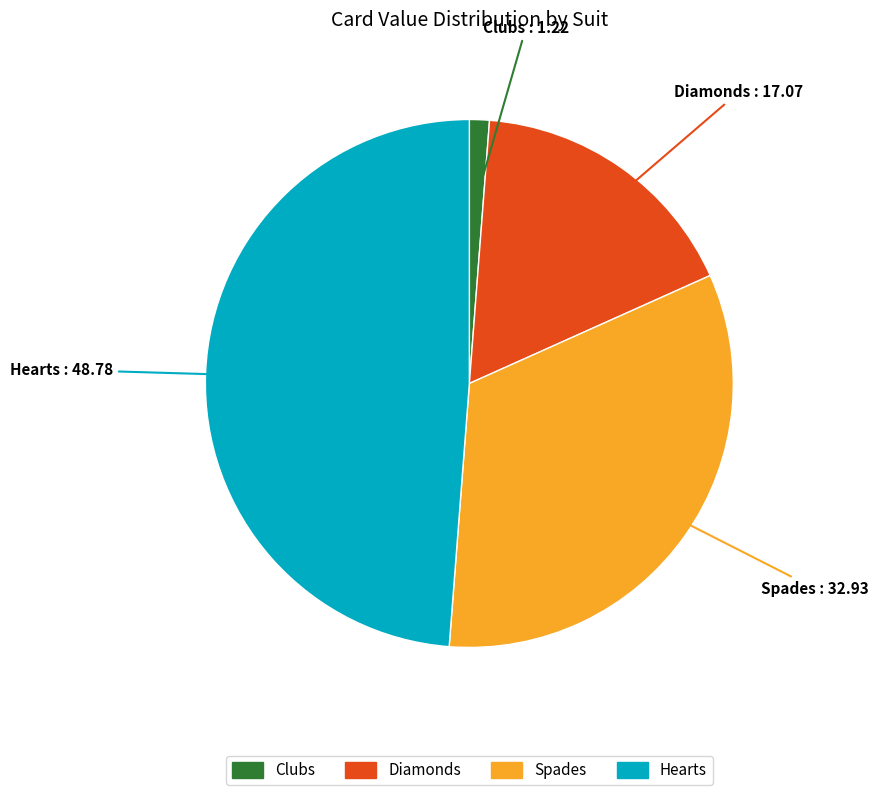

Does any single category account for the majority?

No